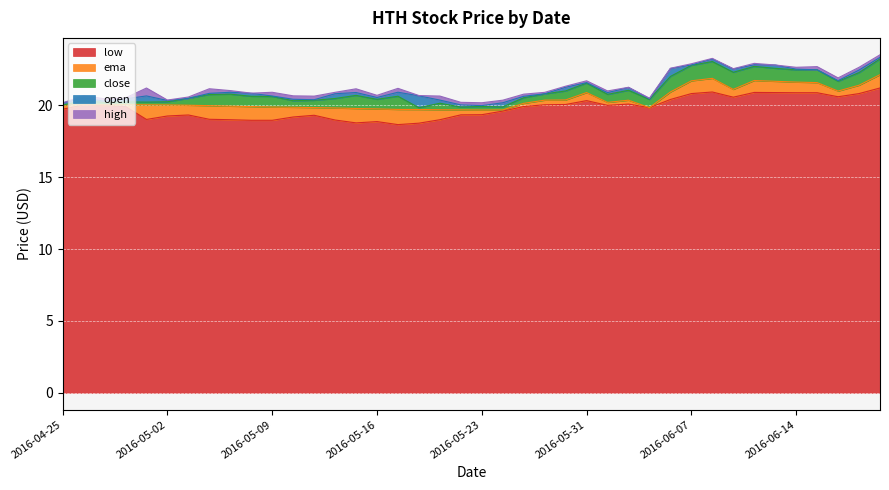

What is the label of the 37th point from the left?

2016-06-15